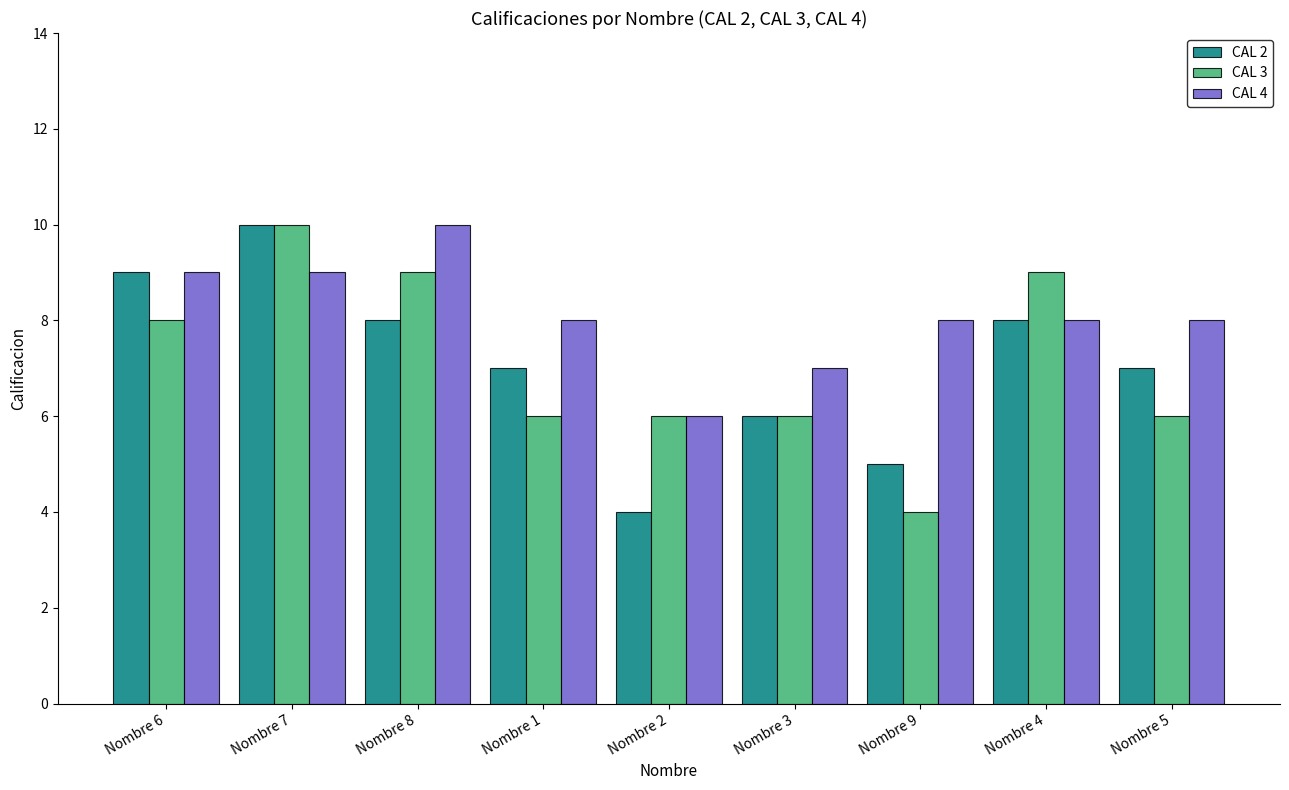

Which category has the lowest value in the CAL 4 series?

Nombre 2